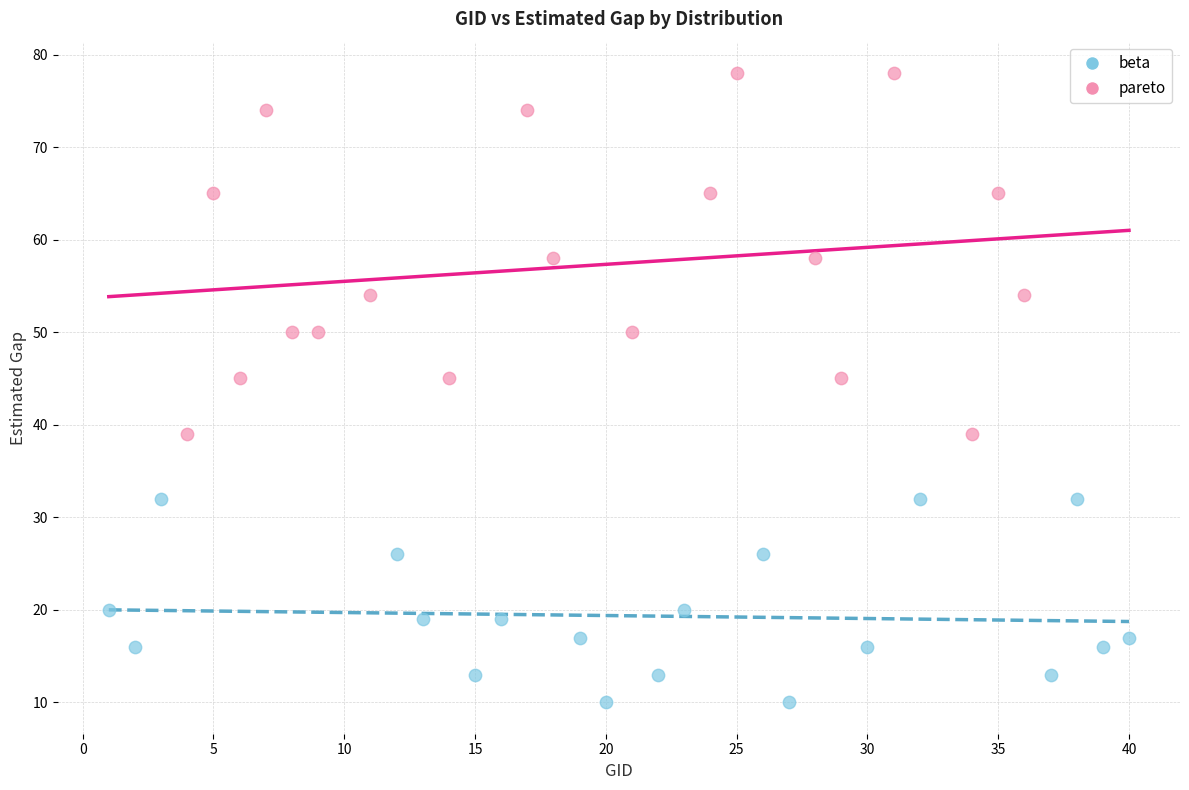

Which series reaches the minimum Y coordinate?

beta